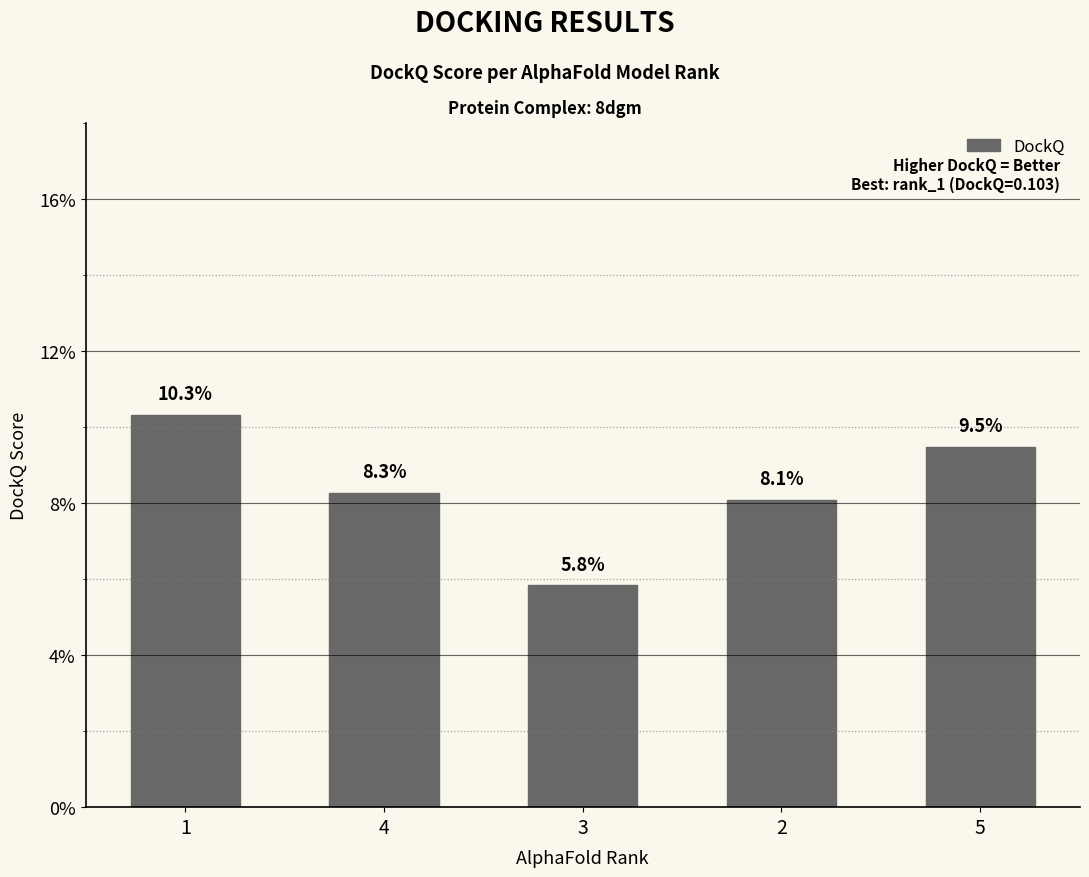

List the labels in order of value, largest first.

1, 5, 4, 2, 3